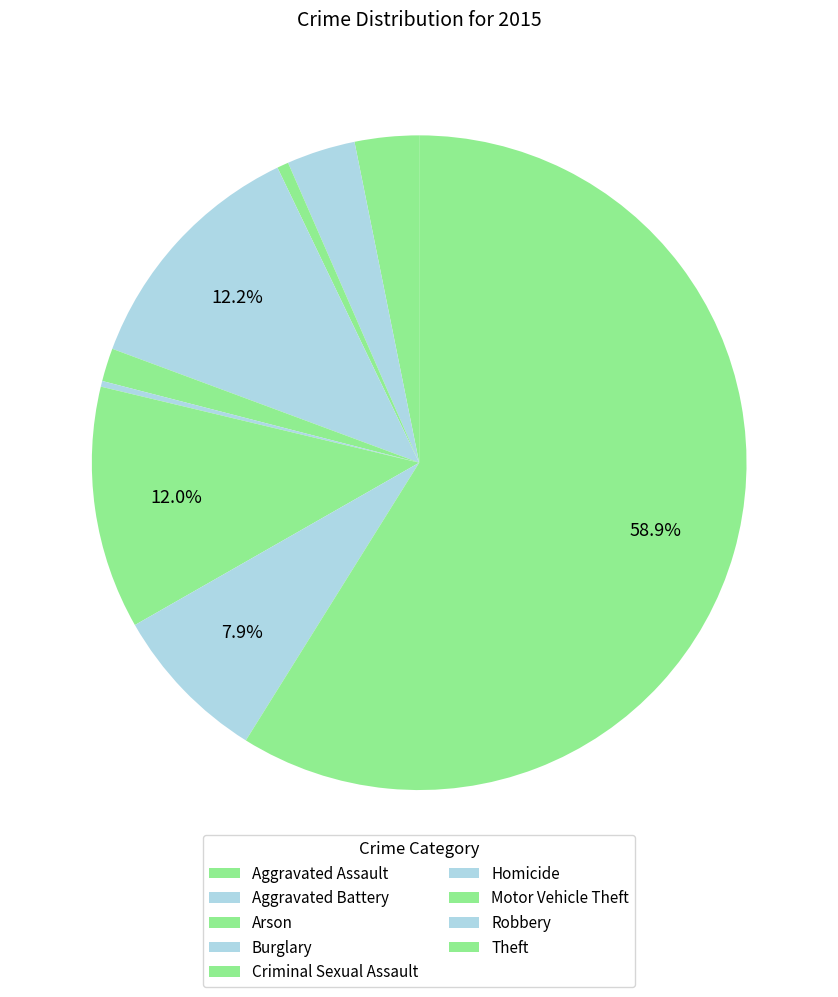

To the nearest percent, what is the combined percentage of Motor Vehicle Theft and Aggravated Battery?

15%